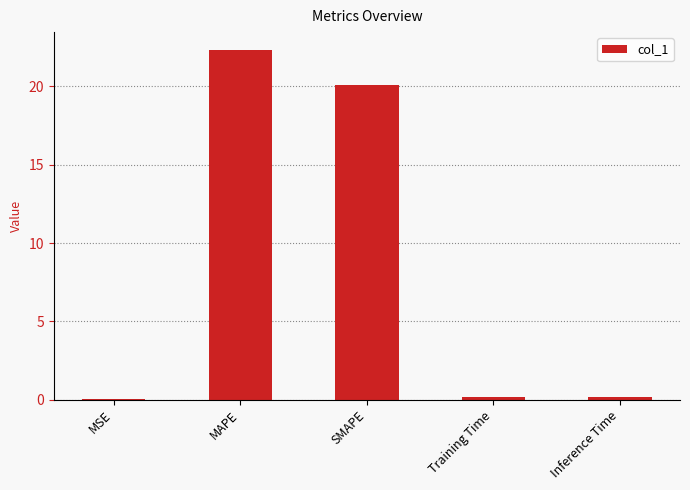

Which has a higher value, MAPE or Inference Time?

MAPE